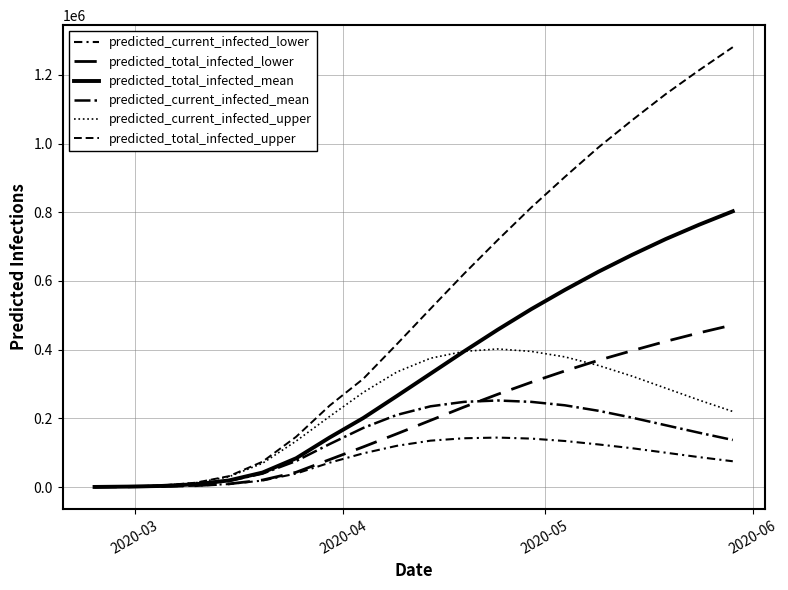

What is the average value of the predicted_total_infected_lower series?

194064